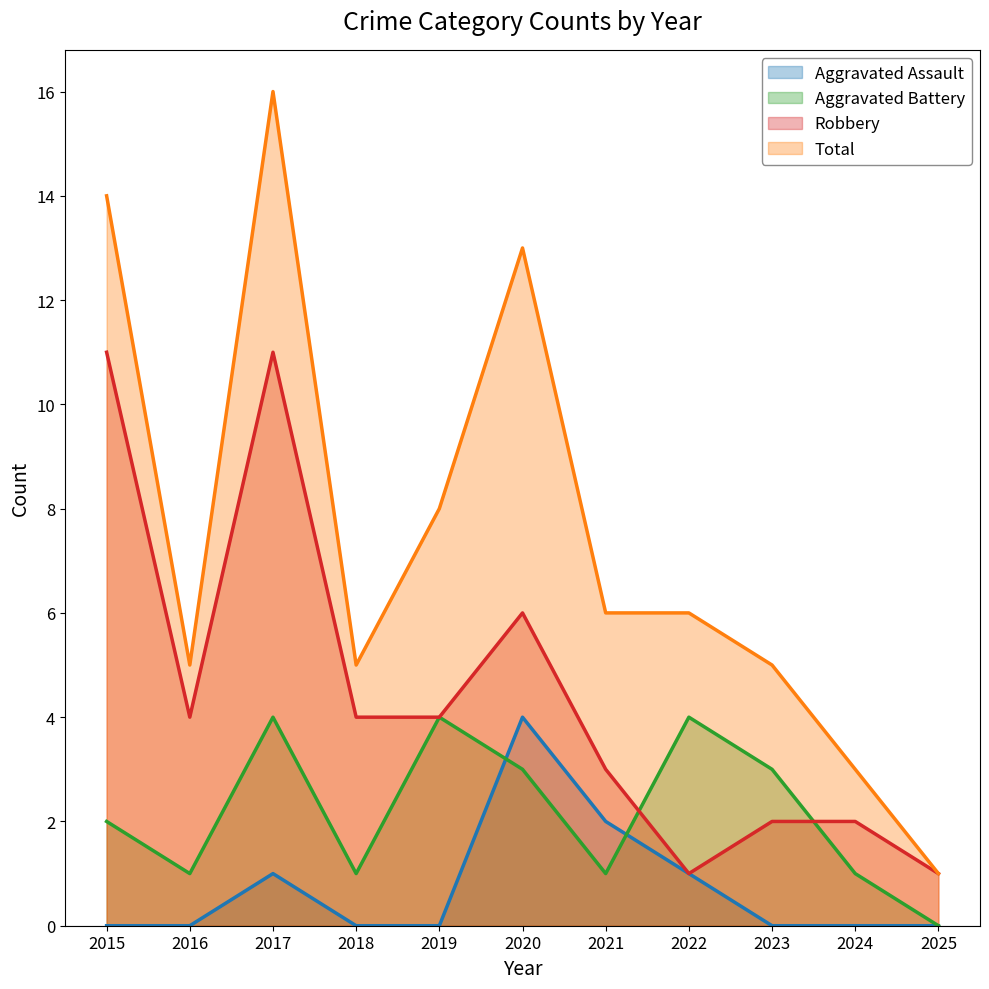

At how many categories does at least one series exceed 10?

3